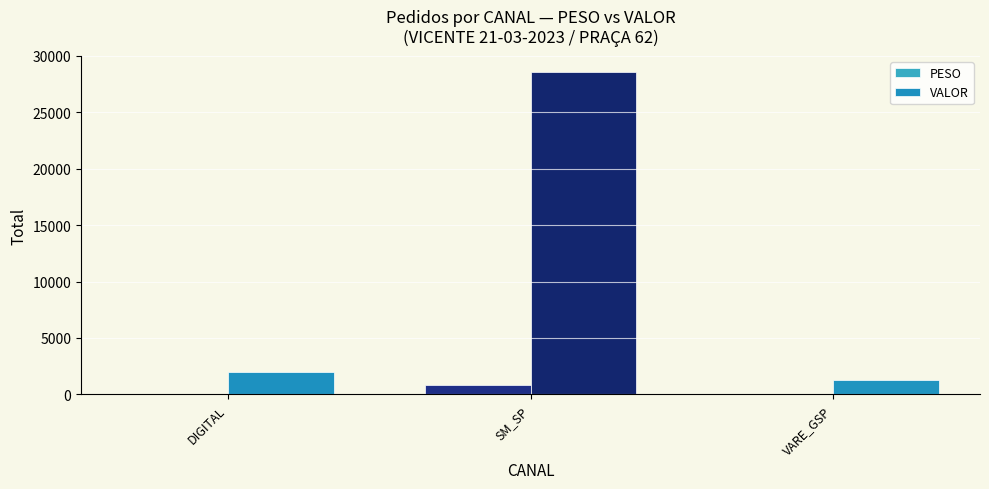

The VALOR series shows 1316.0 at VARE_GSP. True or false?

True